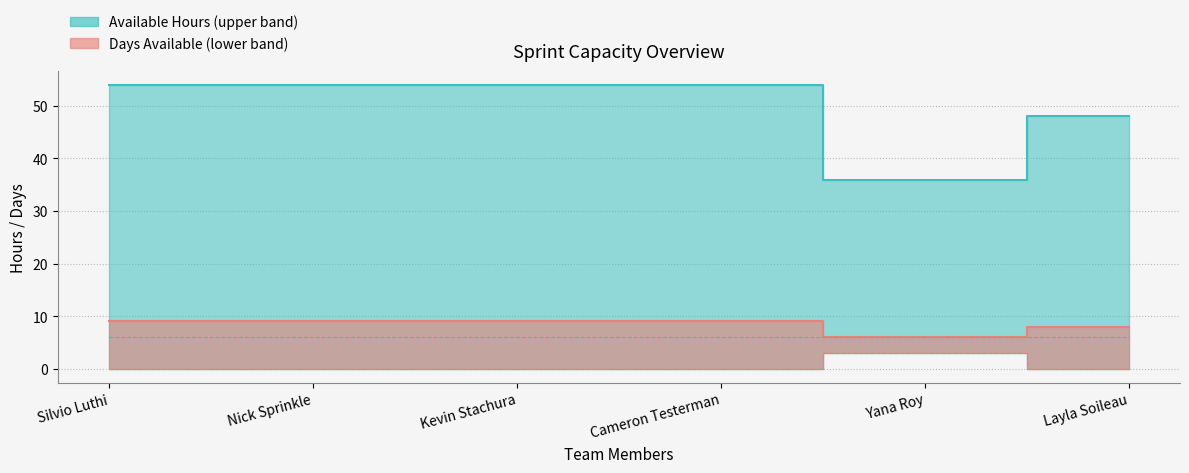

At which category is the sum across all series the highest?

Silvio Luthi